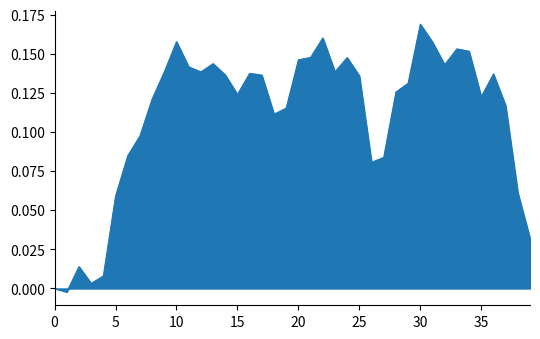

Is this an area chart (filled region under the line)?

Yes